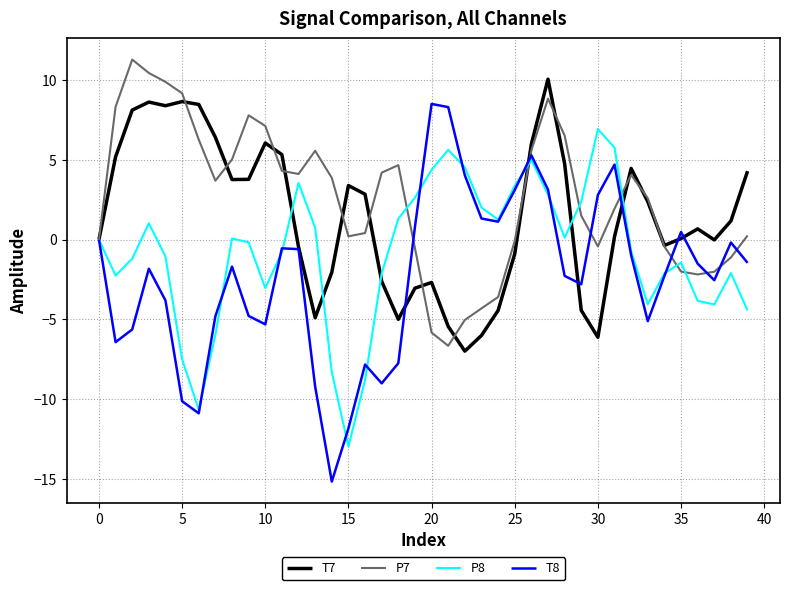

Does the chart display data point markers on the line(s)?

No